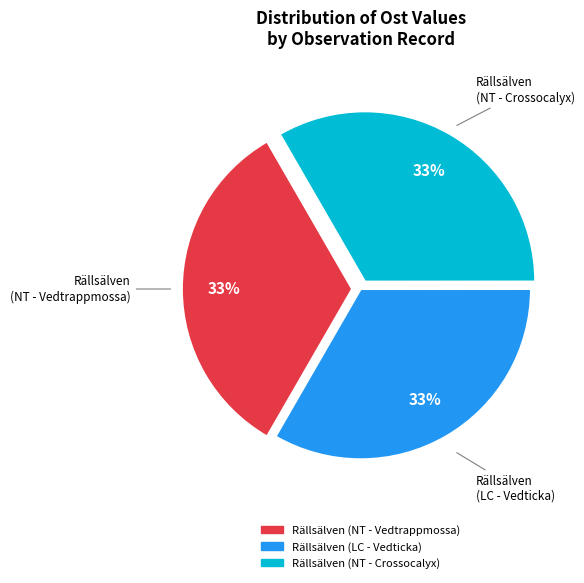

What is the ratio of the value at Rällsälven (LC - Vedticka) to the value at Rällsälven (NT - Vedtrappmossa)?

1.0